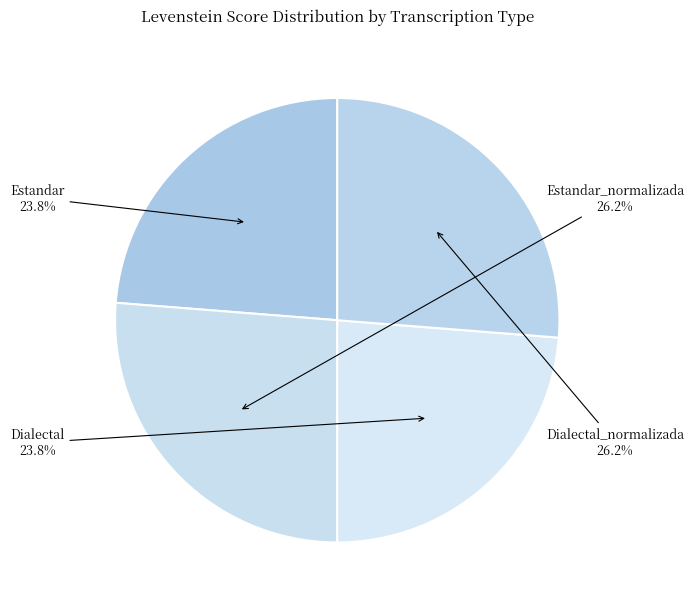

What portion of the pie excludes Dialectal?

76.2%